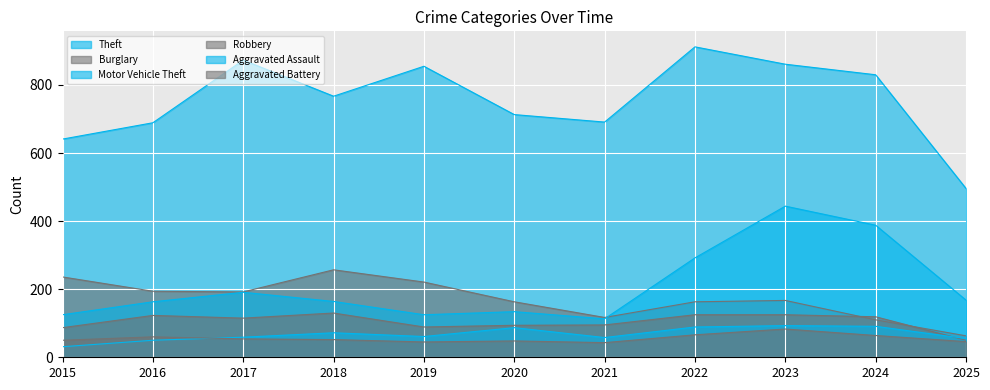

Read the Aggravated Assault value at 2024, to the nearest 10.

90